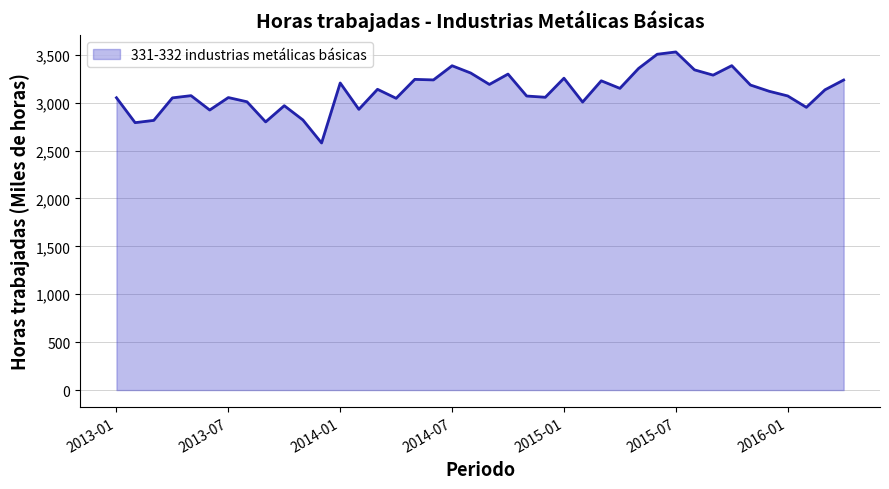

How many values exceed 3133?

20